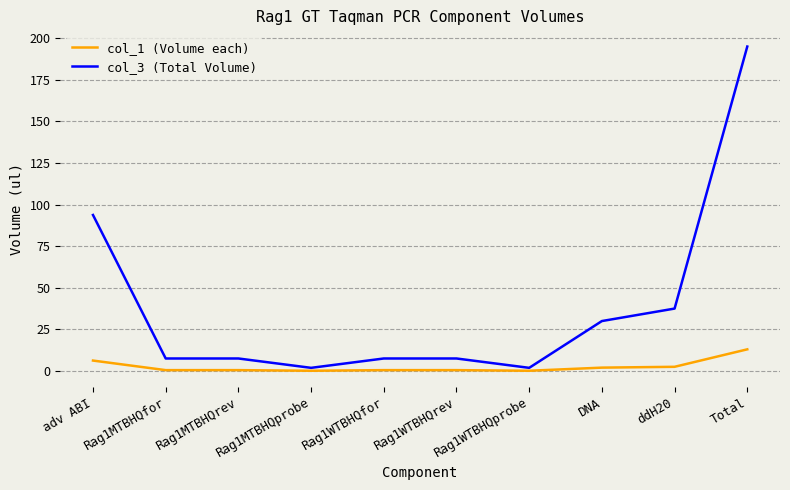

Where is col_1 (Volume each) nearest to the value 6?

adv ABI